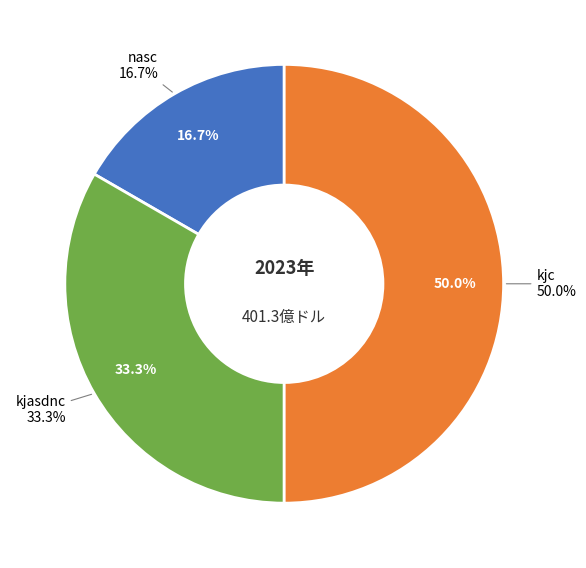

The kjasdnc slice represents 33% of the pie. True or false?

True